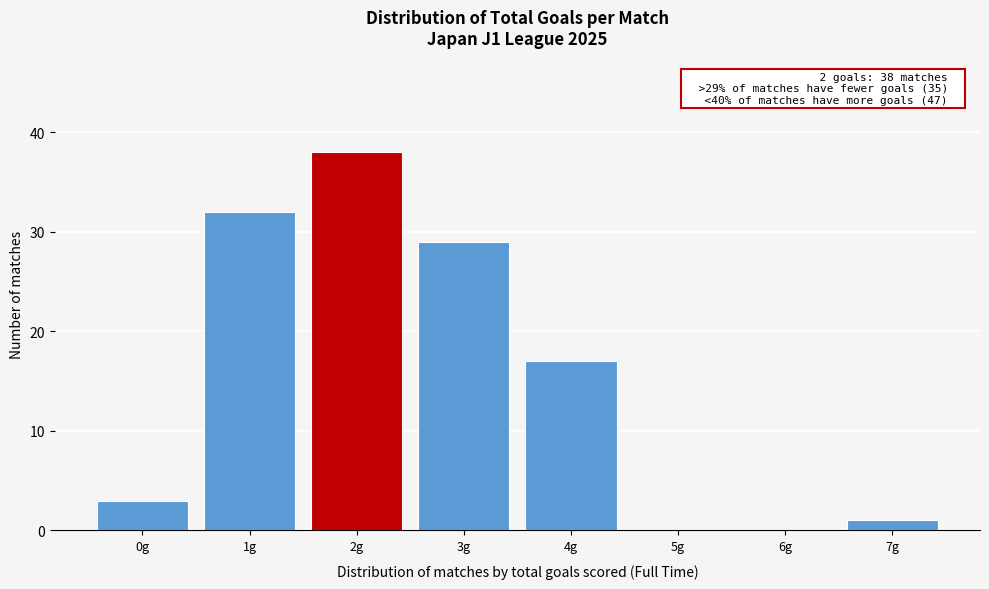

Reading left to right, extract all data points from this chart.

0g=3	1g=32	2g=38	3g=29	4g=17	5g=0	6g=0	7g=1